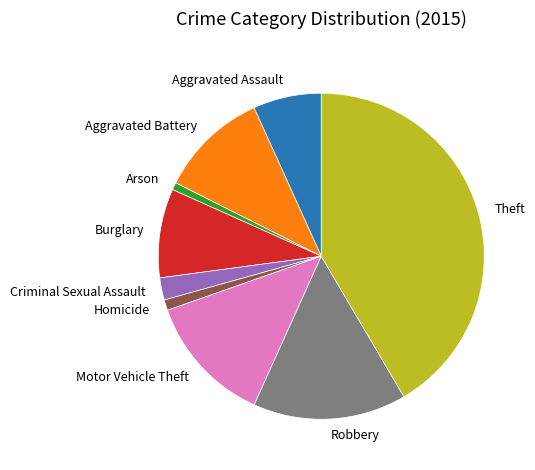

Is there any slice that represents more than half of the pie?

No